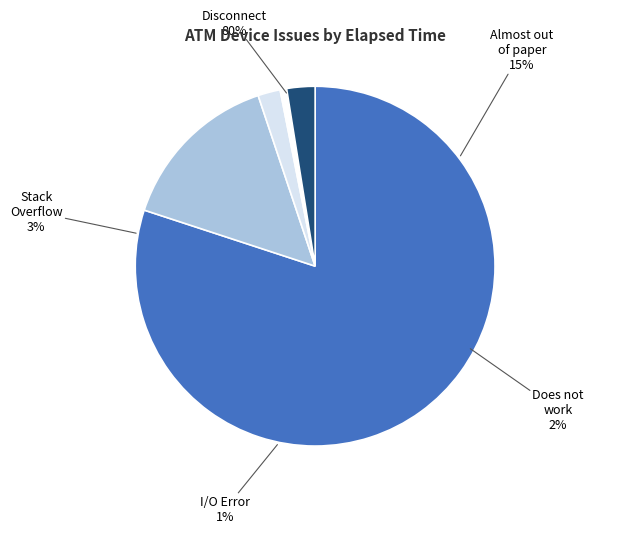

What percentage is NOT represented by Does not work?

98.0%